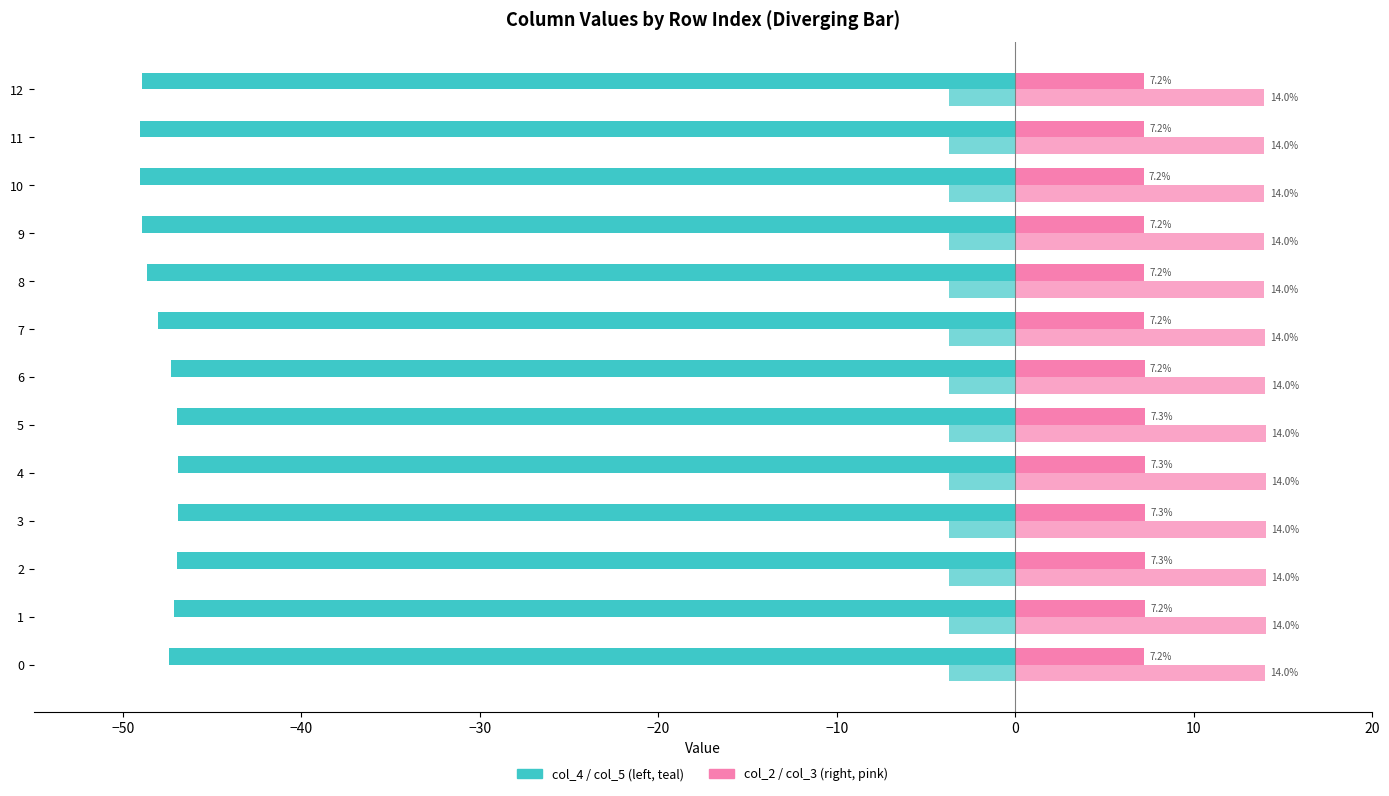

How many data points does each series have?

13